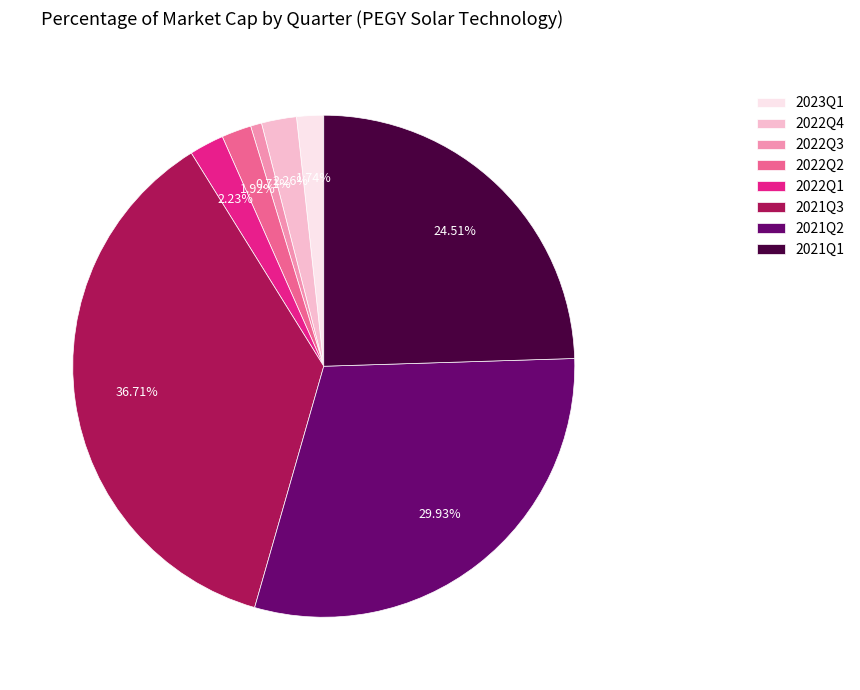

How many segments does this pie chart have?

8